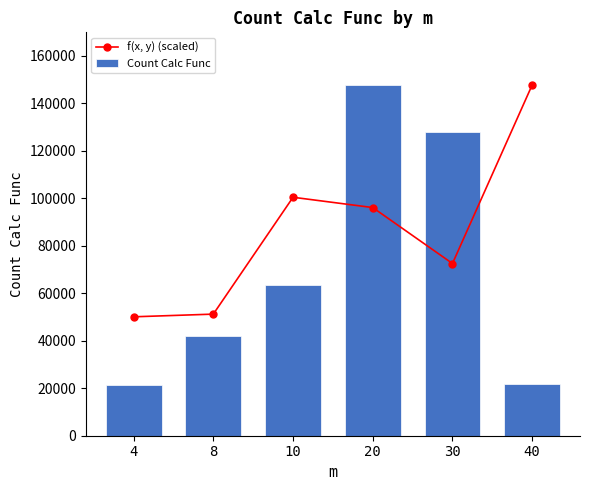

True or false: f(x, y) (scaled) has a value of 58873.0 at 20.

False